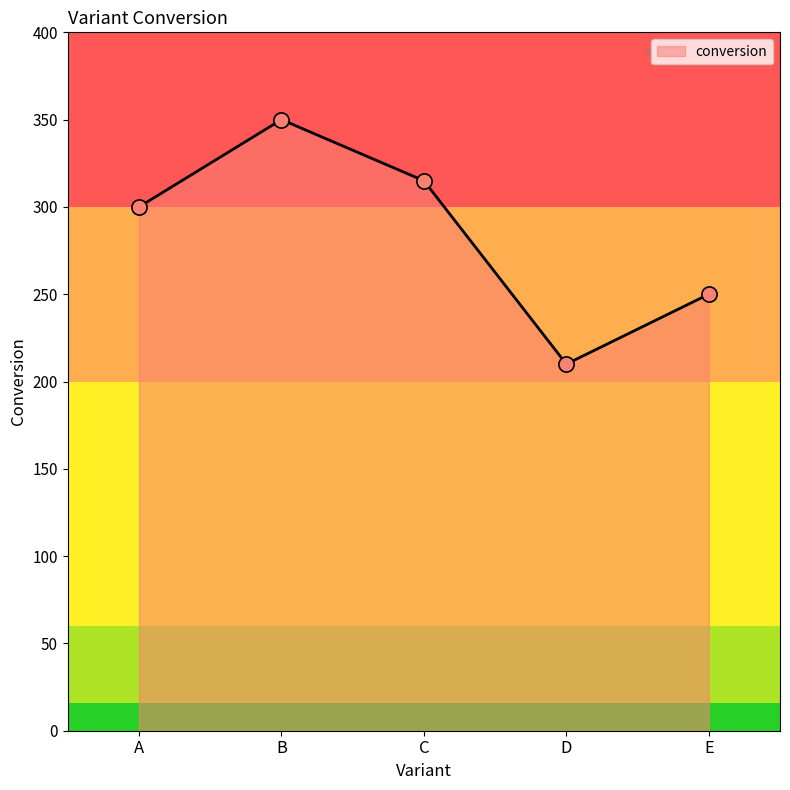

What is the ratio of the value at B to the value at C?

1.1